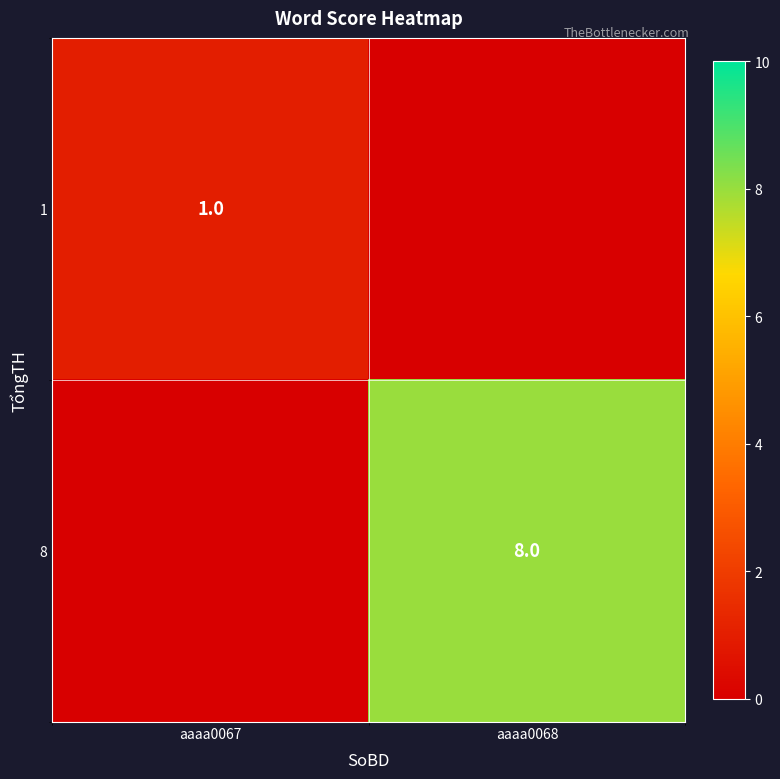

The value of 8 at aaaa0068 is 8. True or false?

True